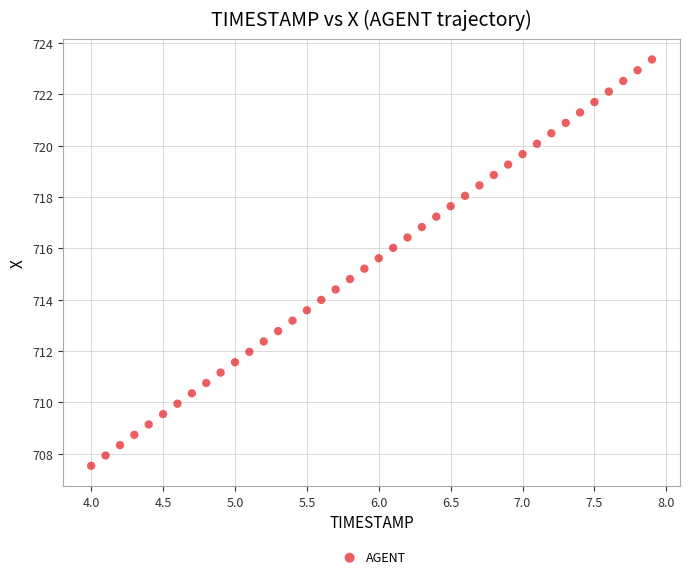

What is the range of Y values (max minus min)?

15.8